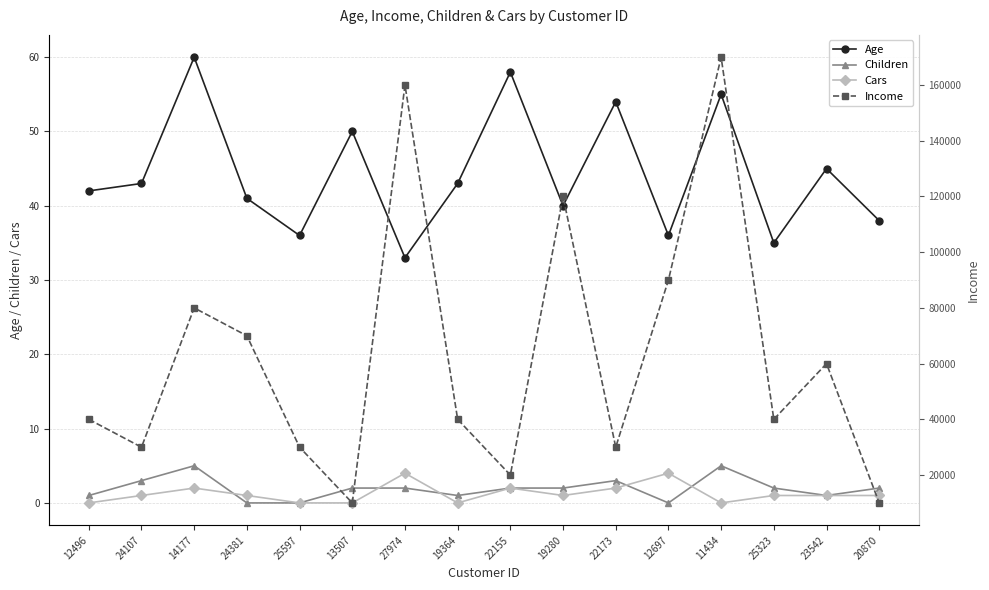

What are all the series names shown in the legend?

Age, Children, Cars, Income